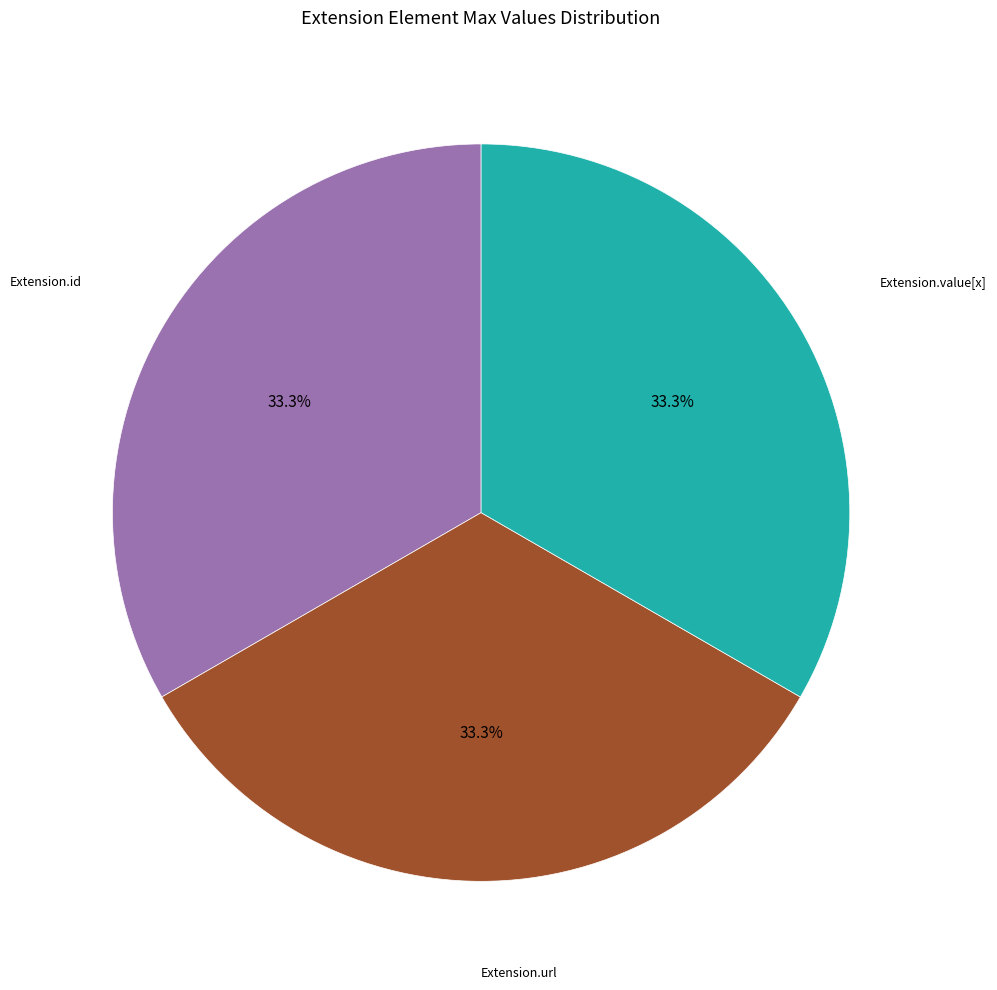

To the nearest percent, what is the average slice percentage?

33%